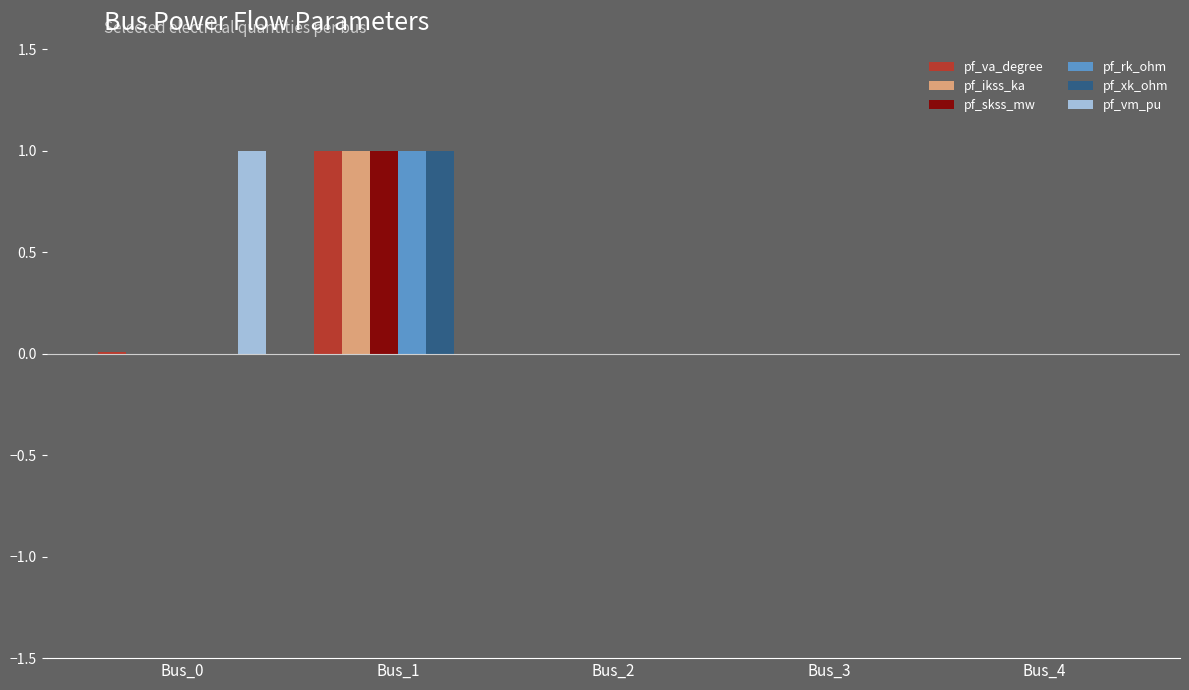

What are all the series names shown in the legend?

pf_va_degree, pf_ikss_ka, pf_skss_mw, pf_rk_ohm, pf_xk_ohm, pf_vm_pu